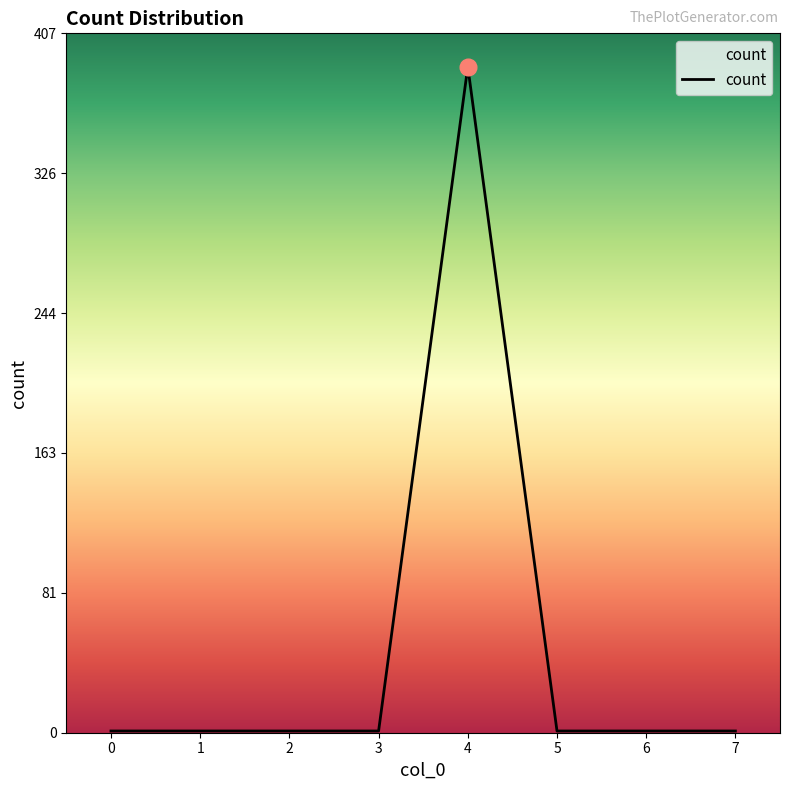

Reading left to right, list all the values displayed in this chart.

1	1	1	1	388	1	1	1